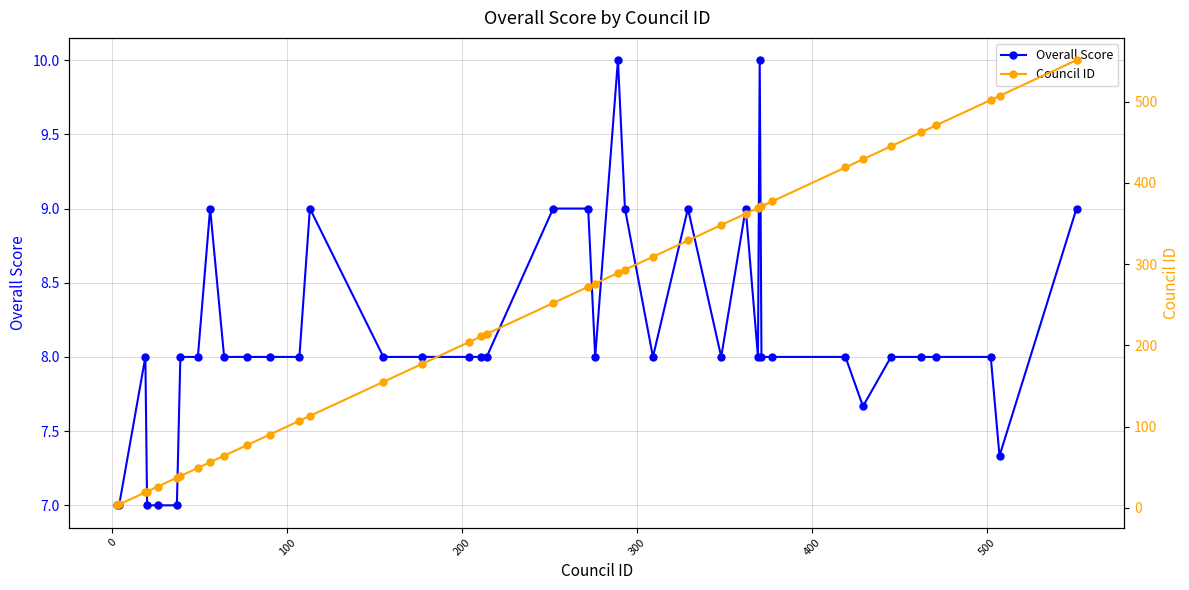

What is the minimum value for Overall Score?

7.0